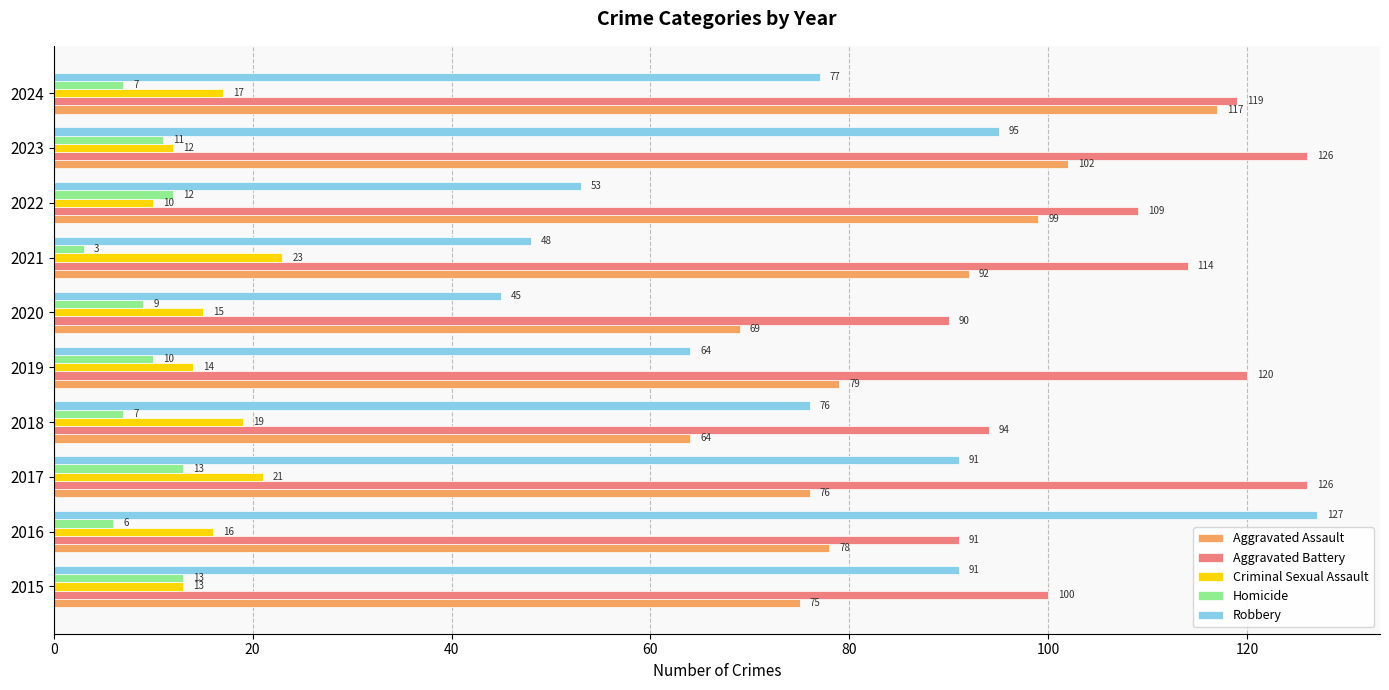

Where is Criminal Sexual Assault nearest to the value 16?

2016